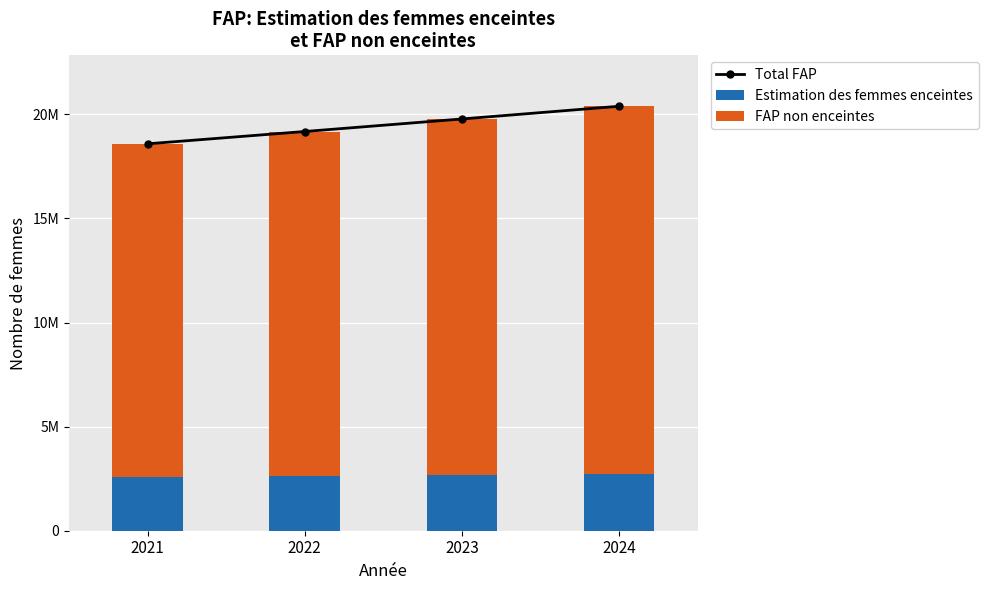

Rank the series by their maximum value, from lowest to highest.

Estimation des femmes enceintes, FAP non enceintes, Total FAP